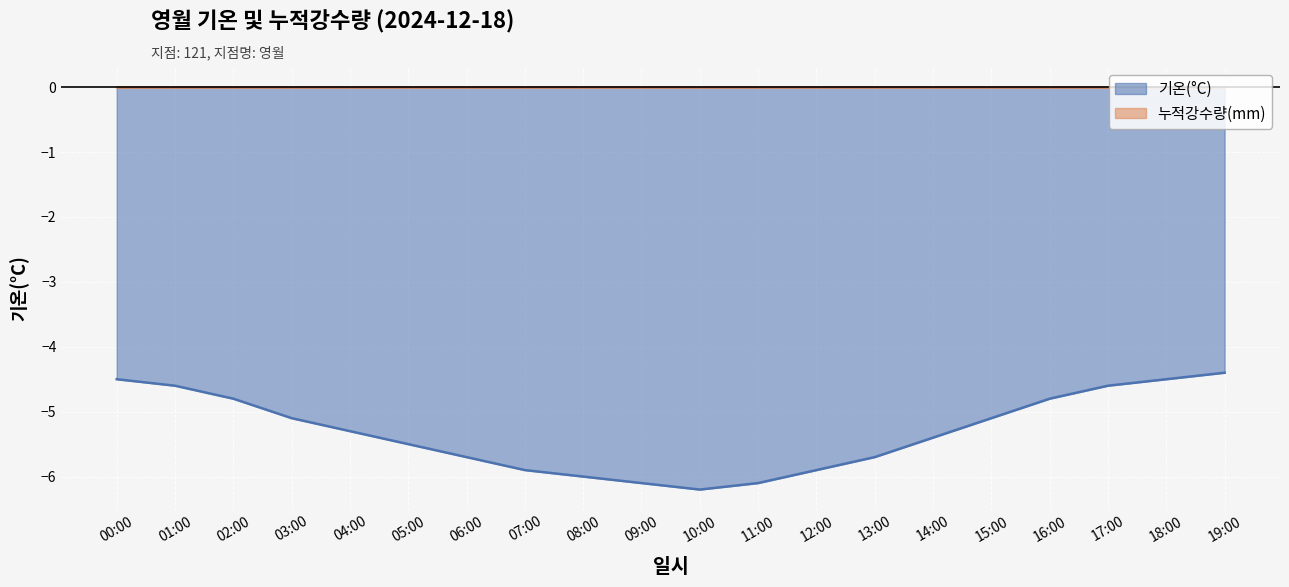

Reading right to left, extract all data points from this chart.

19:00=-4.4	18:00=-4.5	17:00=-4.6	16:00=-4.8	15:00=-5.1	14:00=-5.4	13:00=-5.7	12:00=-5.9	11:00=-6.1	10:00=-6.2	09:00=-6.1	08:00=-6.0	07:00=-5.9	06:00=-5.7	05:00=-5.5	04:00=-5.3	03:00=-5.1	02:00=-4.8	01:00=-4.6	00:00=-4.5